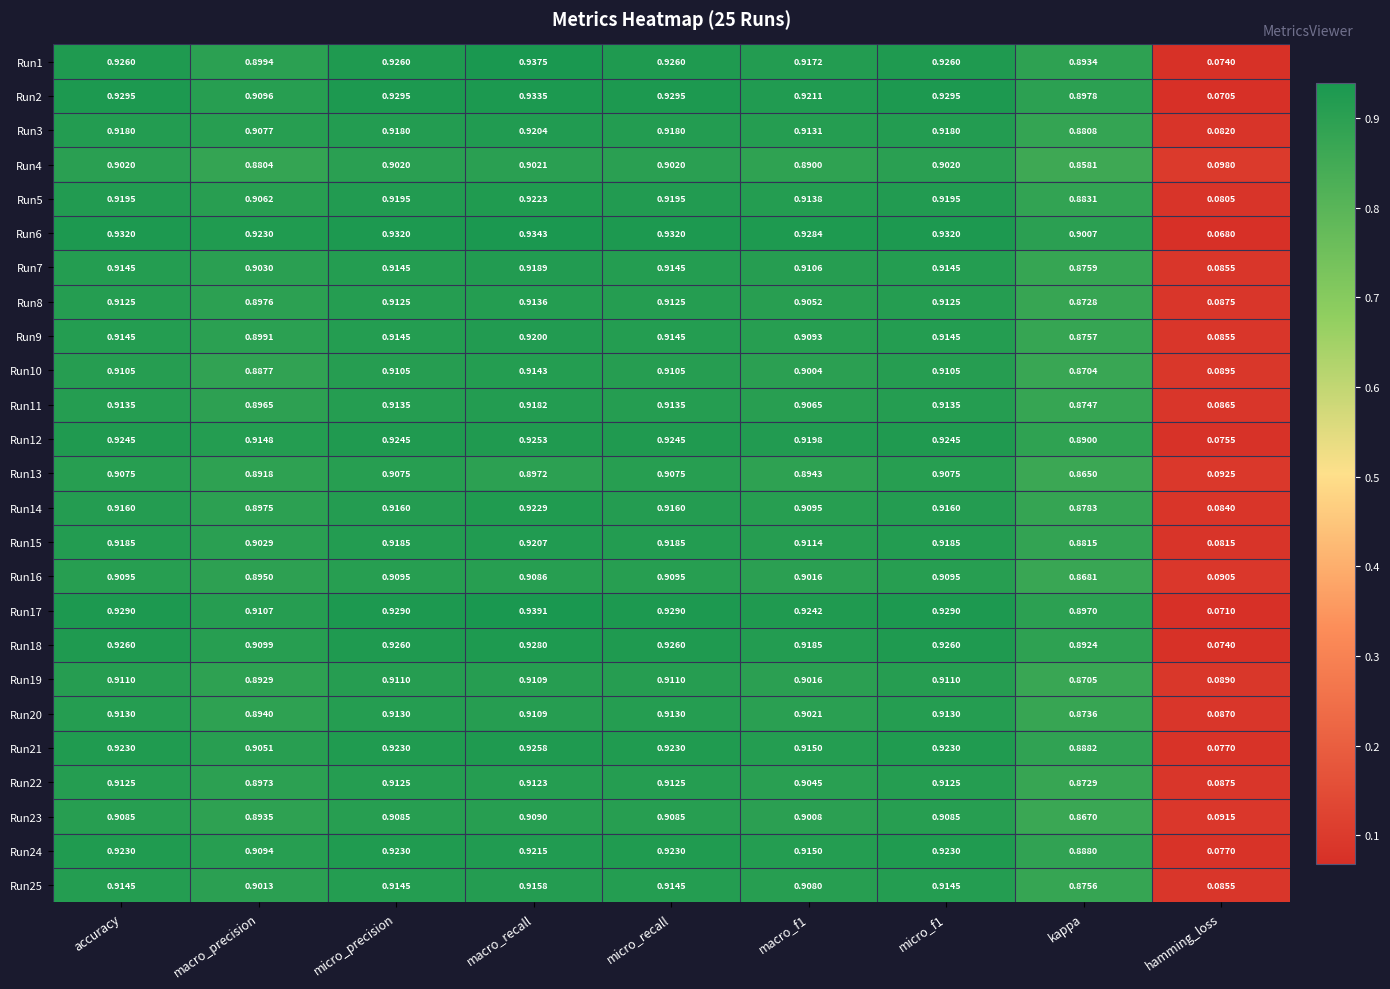

At which category is the sum across all series the highest?

macro_recall